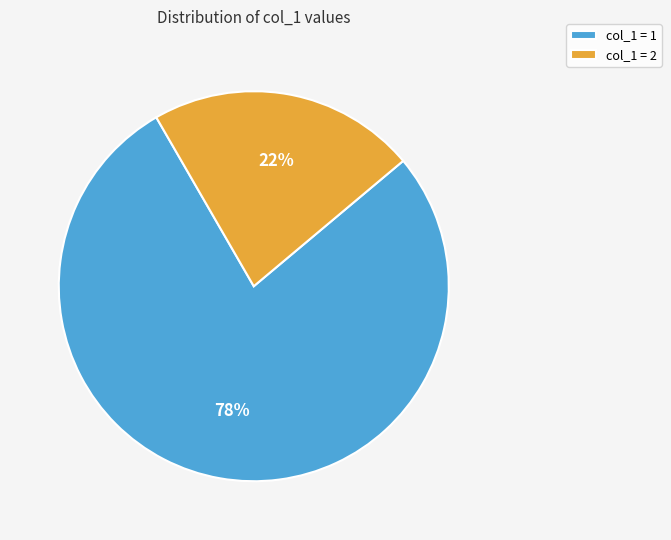

To the nearest percent, what is the difference between the largest and smallest slice percentages?

56%